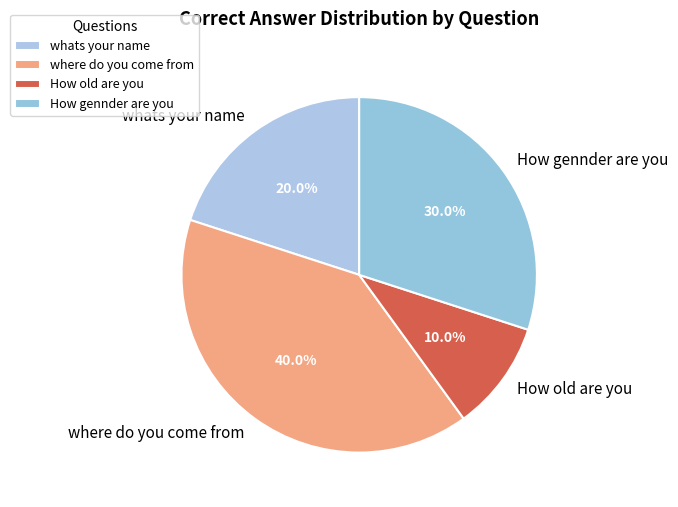

To the nearest percent, what is the difference between the whats your name and How old are you slice percentages?

10%